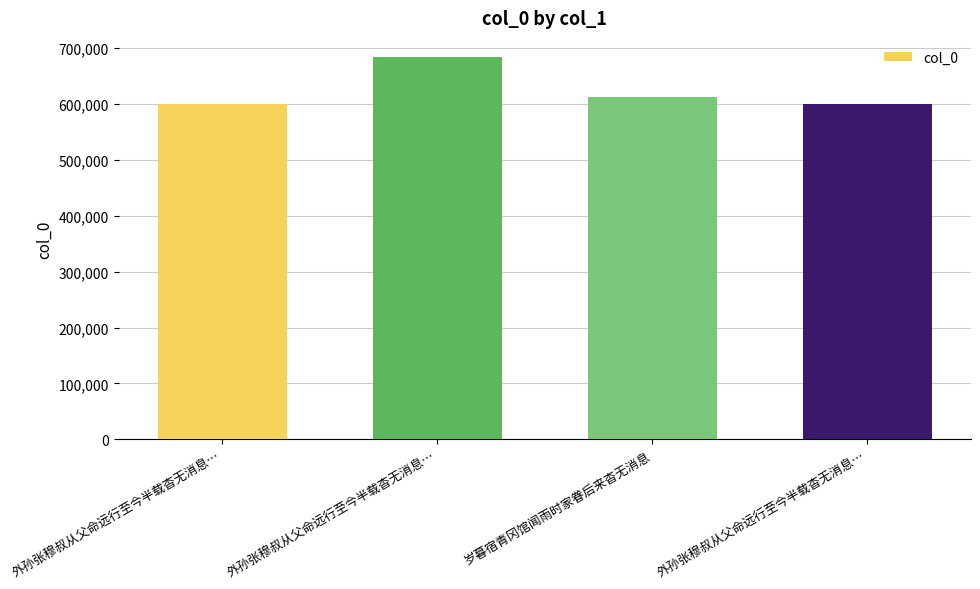

What is the change in value from 外孙张穆叔从父命远行至今半载杳无消息… to 外孙张穆叔从父命远行至今半载杳无消息…?

+83390